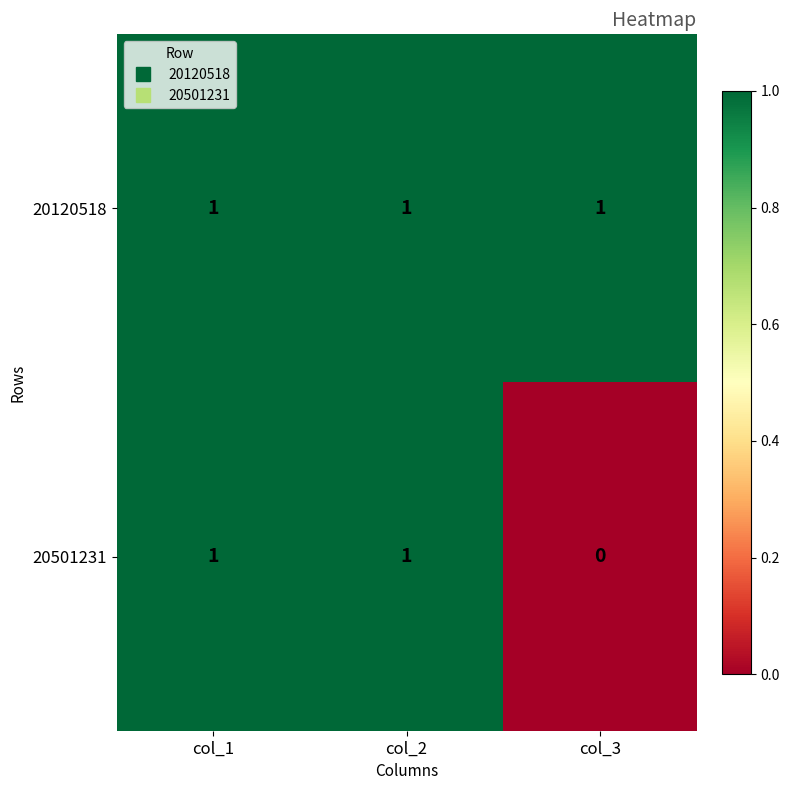

Which series has the widest spread of values?

20501231